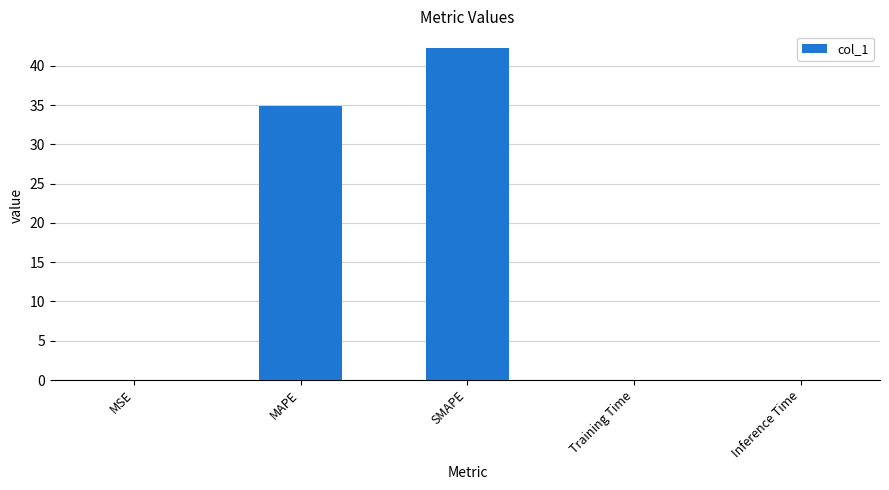

What is the change in value from MAPE to SMAPE?

+7.4